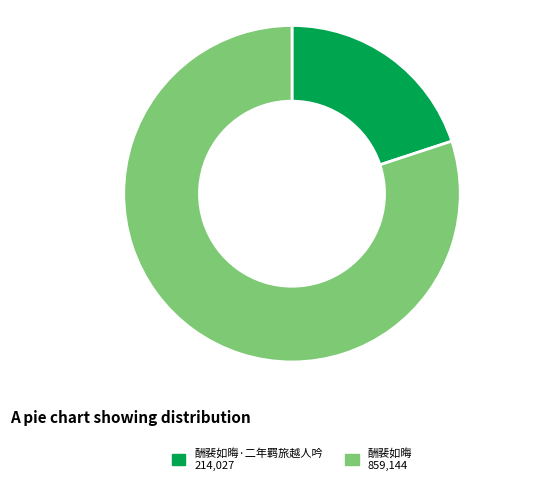

Does any single category account for the majority?

Yes